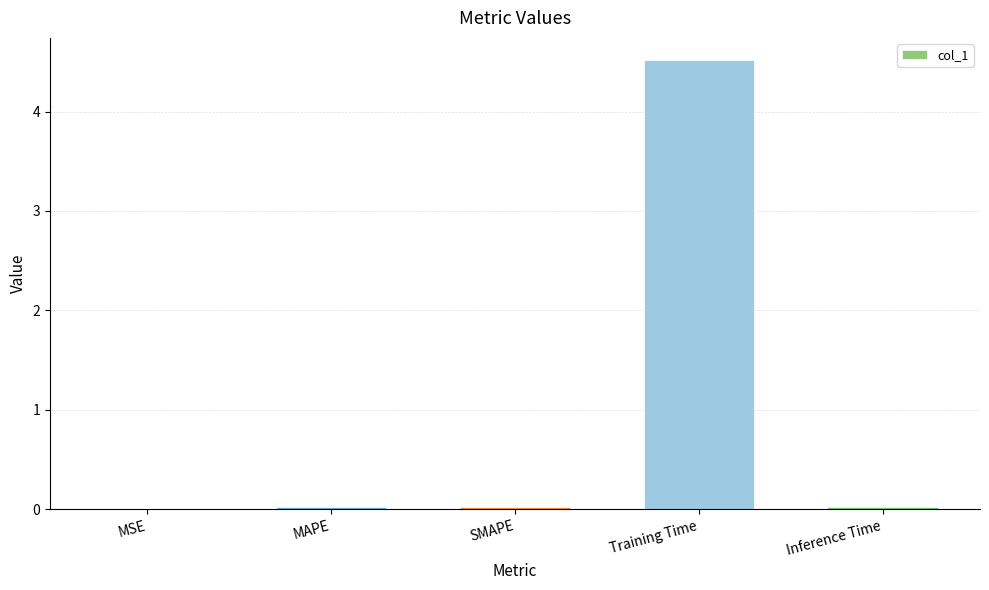

Is it true that the value at MAPE is 0.0?

True